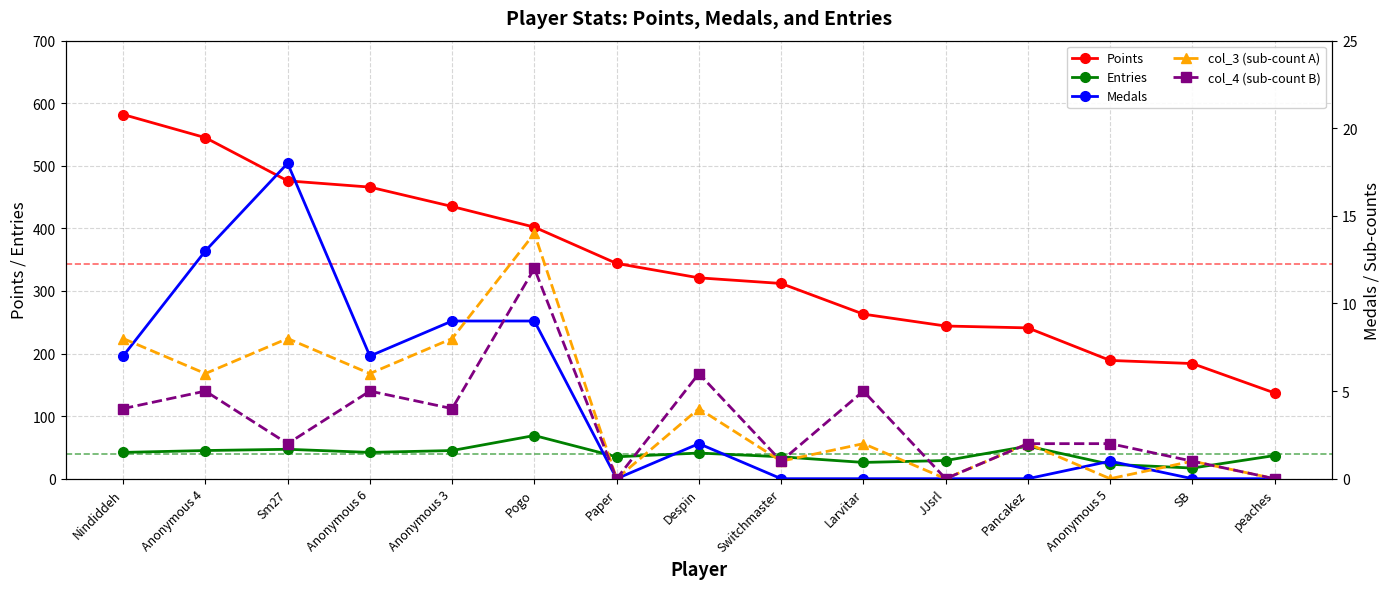

At which label is col_3 (sub-count A) closest to 7?

Nindiddeh